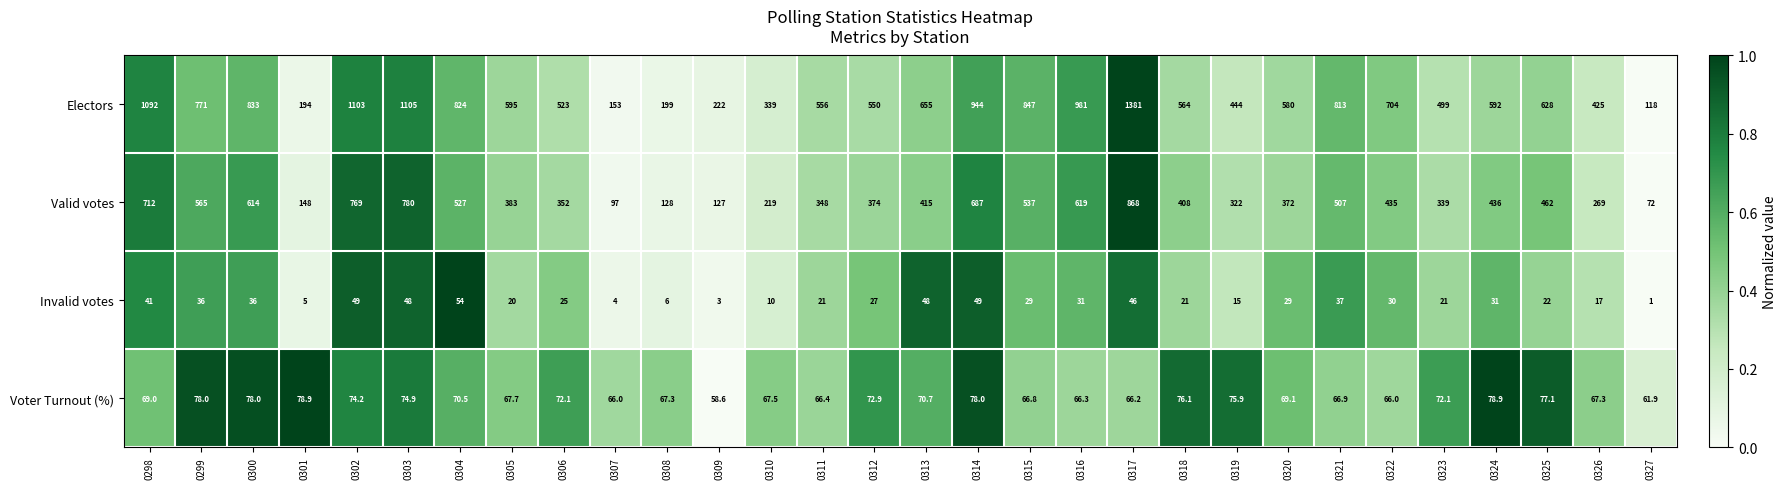

What is the difference between the maximum and minimum values in the Invalid votes series?

53.0